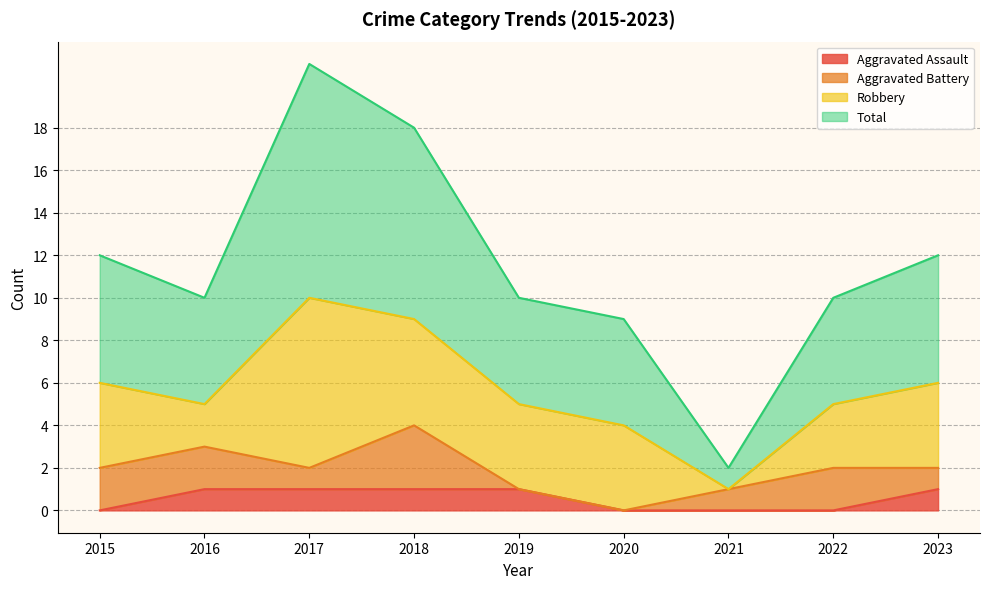

True or false: Total and Aggravated Assault intersect in this chart.

False